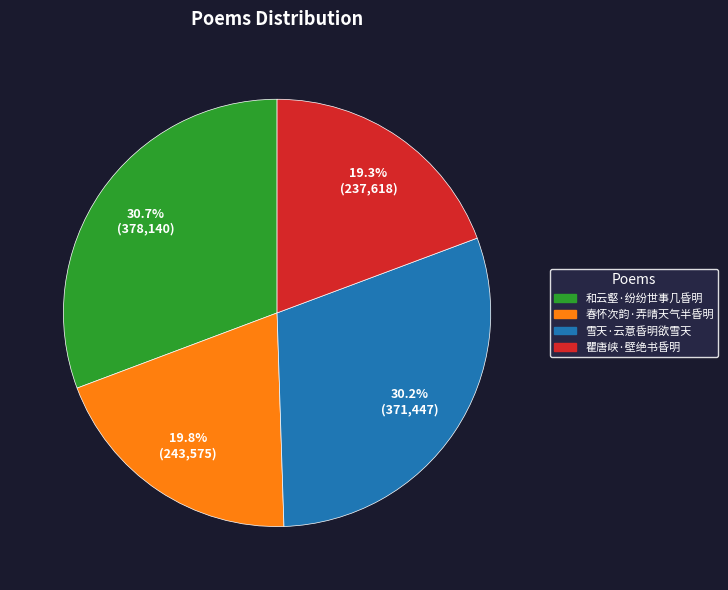

True or false: 春怀次韵·弄晴天气半昏明 accounts for 20% of the total.

True